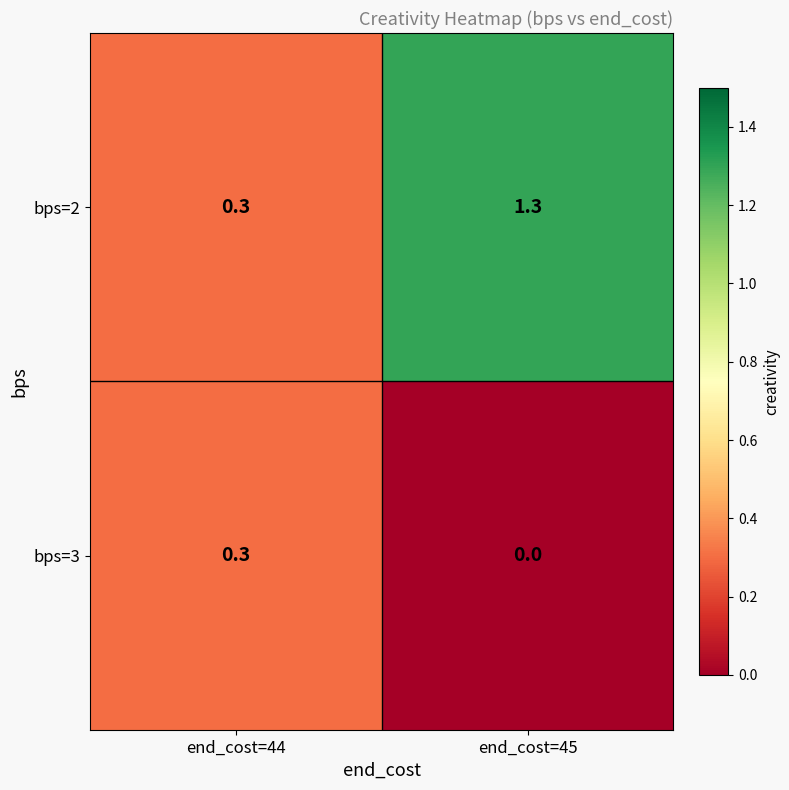

Rank the series by their maximum value, from highest to lowest.

bps=2, bps=3